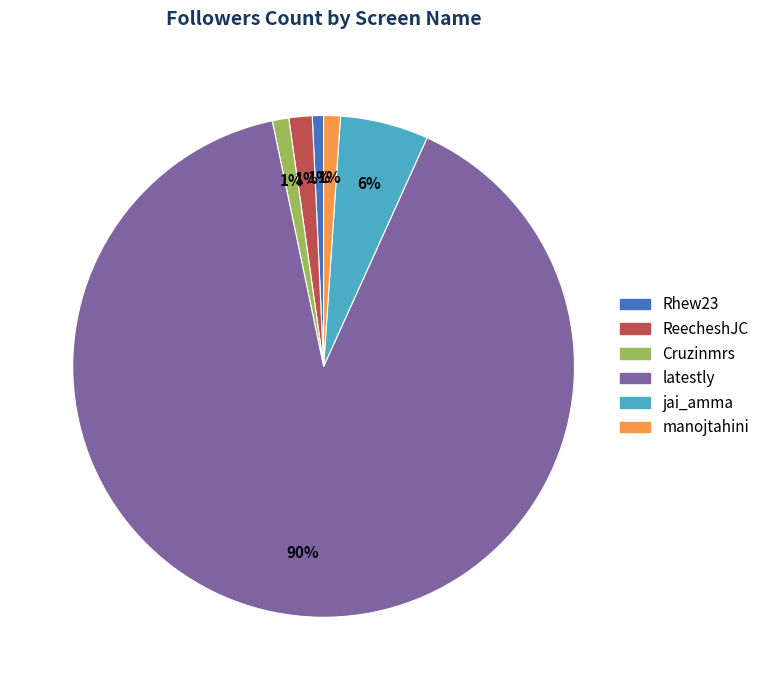

Which has a higher value, latestly or Cruzinmrs?

latestly